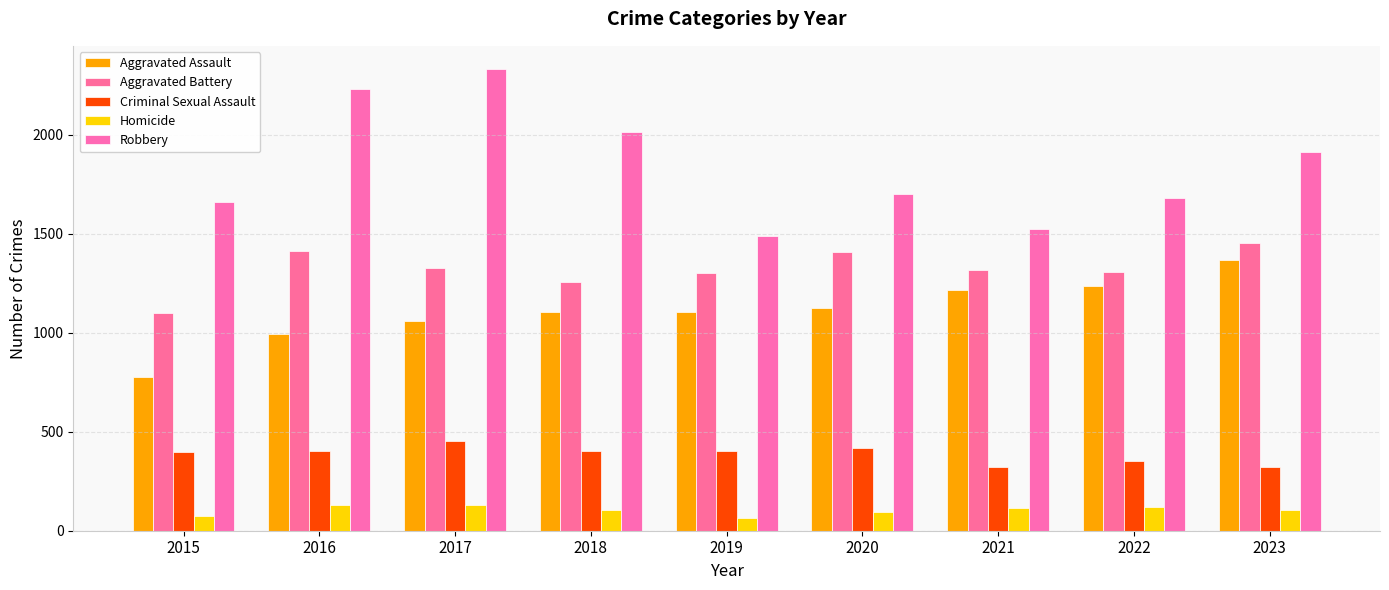

Reading right to left, transcribe all the data shown in this chart.

Aggravated Assault: 1369	1237	1214	1127	1106	1105	1061	994	777
Aggravated Battery: 1452	1305	1319	1407	1300	1259	1327	1412	1099
Criminal Sexual Assault: 322	352	322	417	401	403	454	402	400
Homicide: 104	122	115	97	65	107	129	132	72
Robbery: 1911	1681	1525	1701	1487	2016	2333	2232	1663